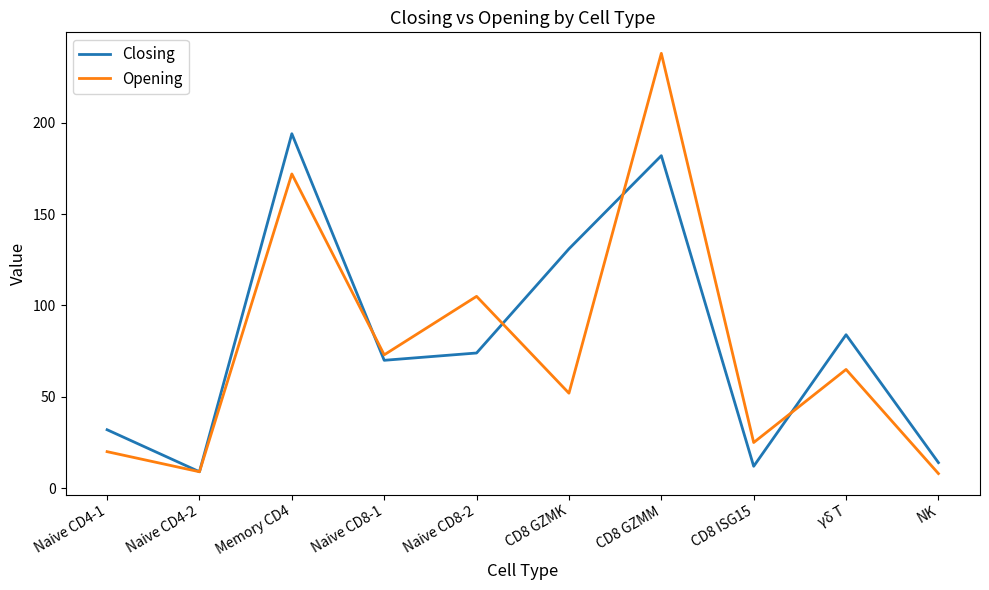

Between CD8 GZMK and CD8 ISG15, which series saw the biggest shift?

Closing